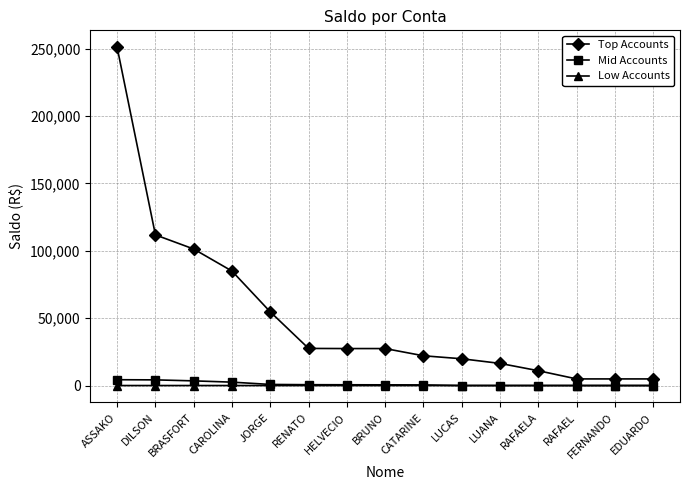

What is the label of the 12th point from the right?

CAROLINA